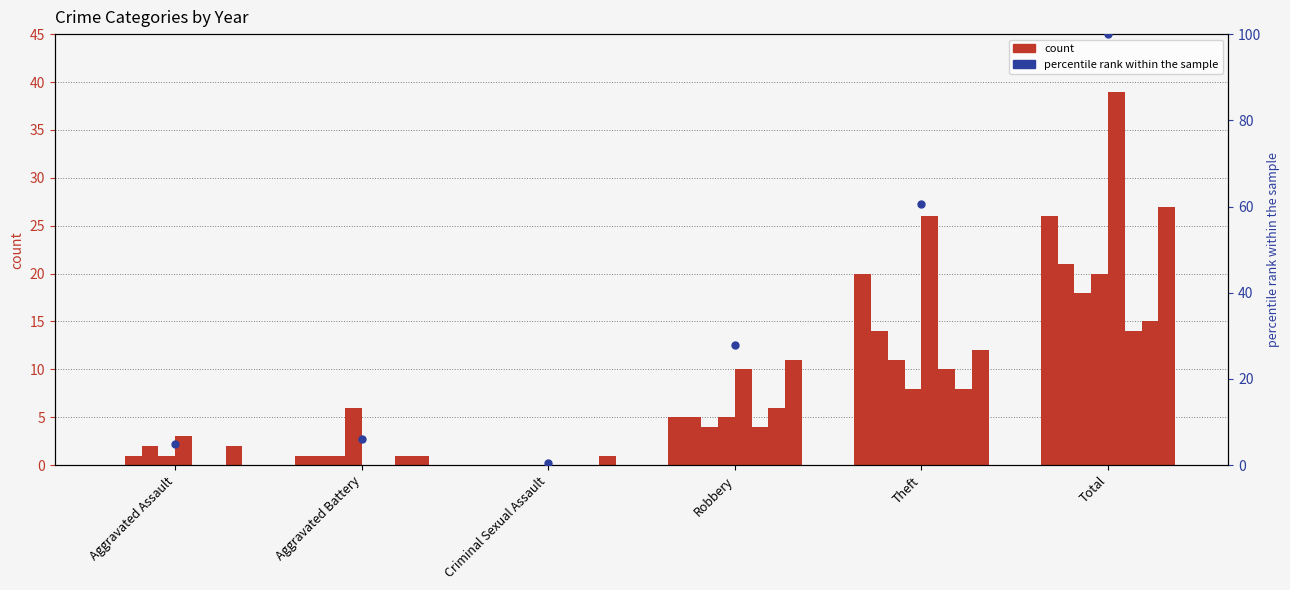

What is the ratio of the value at Aggravated Assault to the value at Robbery?

0.2